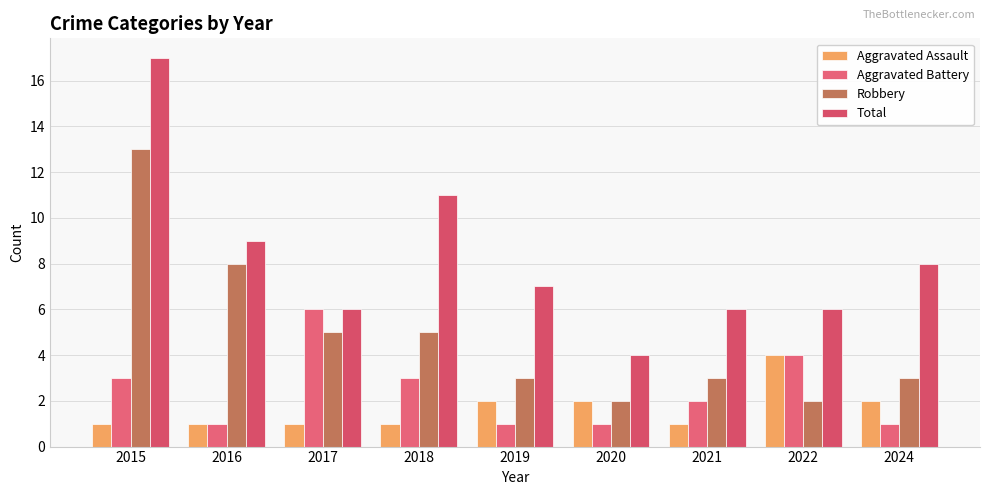

Which category has the highest value in the Robbery series?

2015